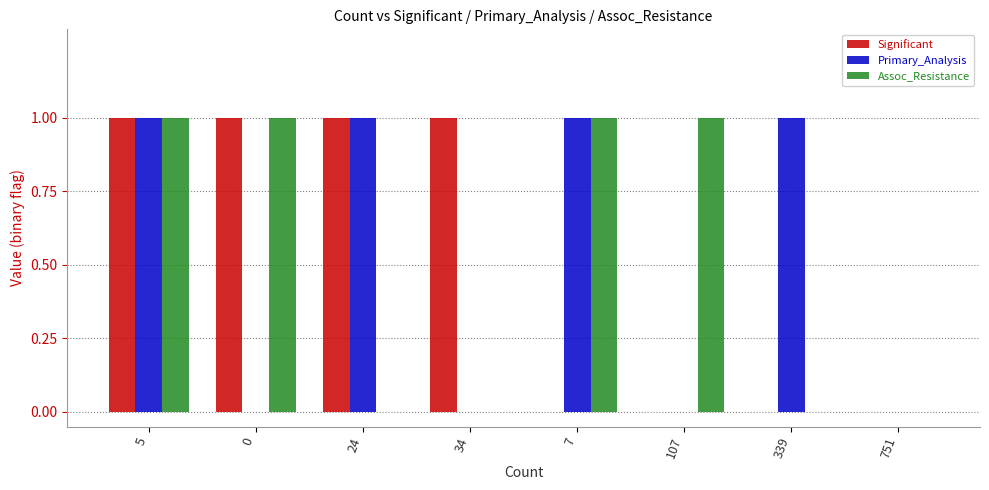

The value of Primary_Analysis at 107 is 0. True or false?

True